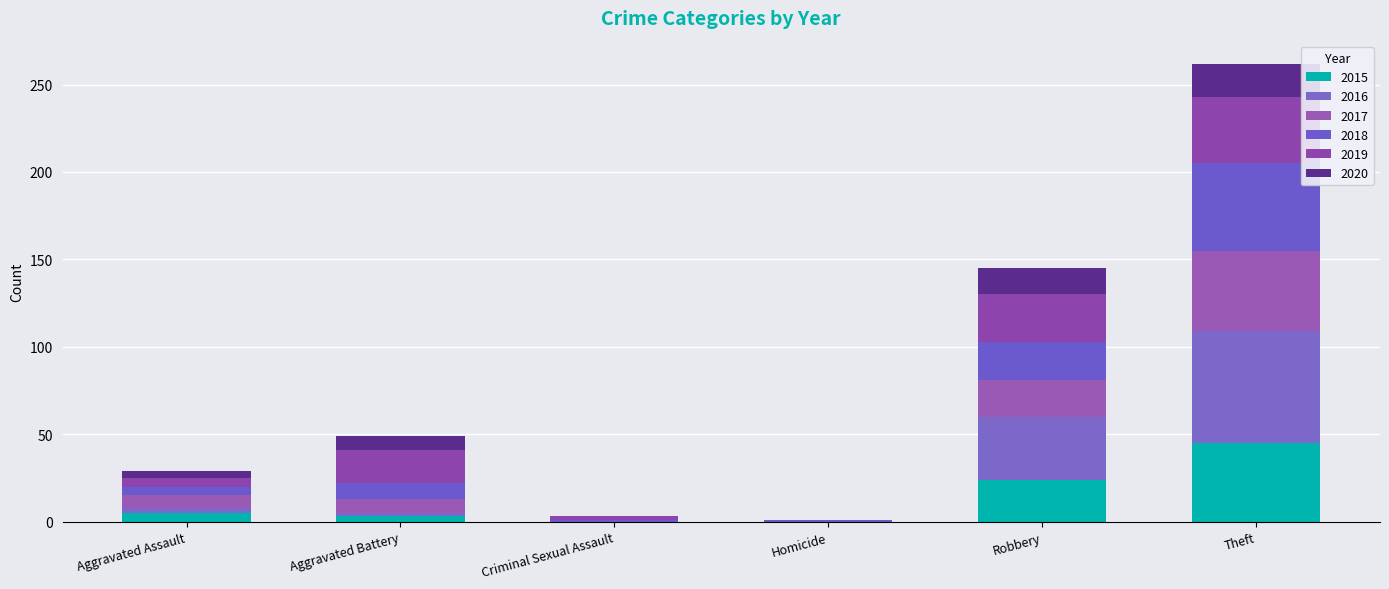

What is the sum of the 2017 values at Theft and Aggravated Battery?

54